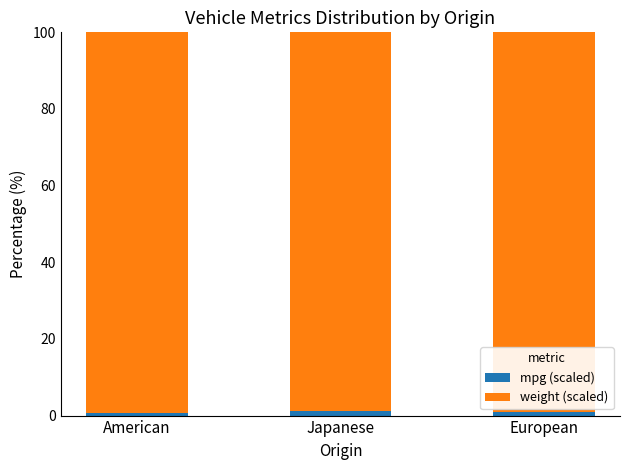

What is the average value of the mpg (scaled) series?

0.9